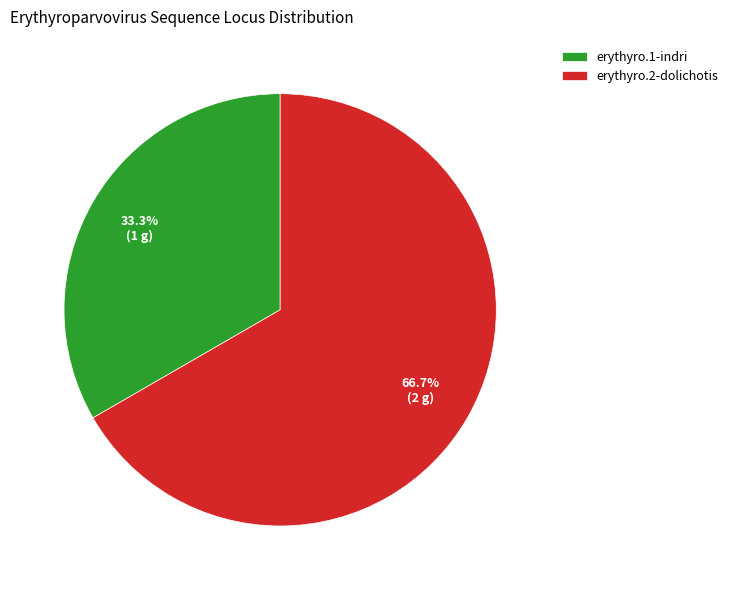

Which category has the biggest portion of the pie?

erythyro.2-dolichotis